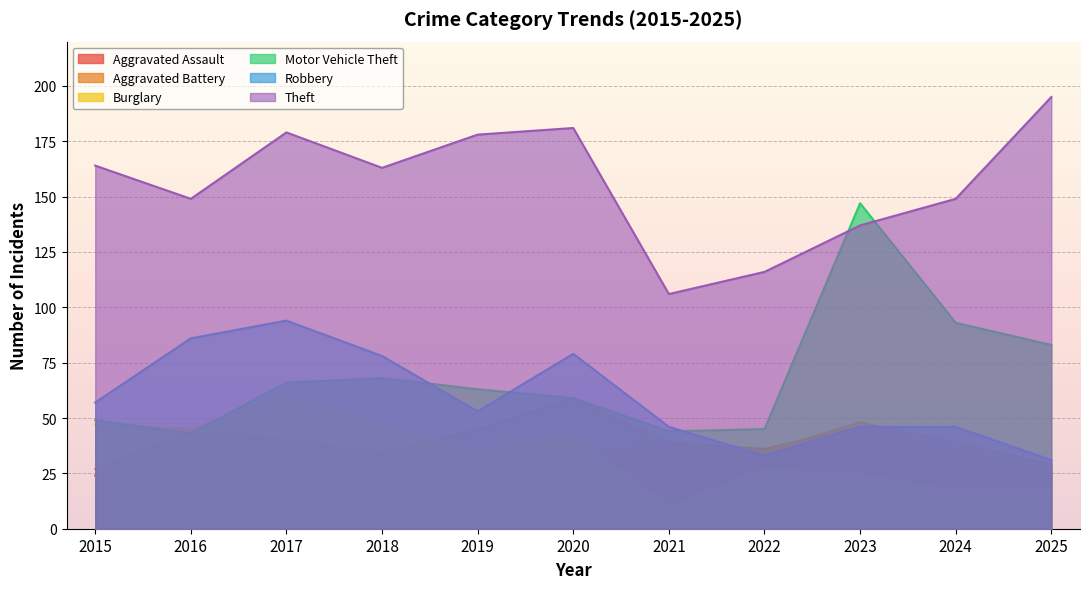

What is the sum of the Burglary values at 2019 and 2022?

62